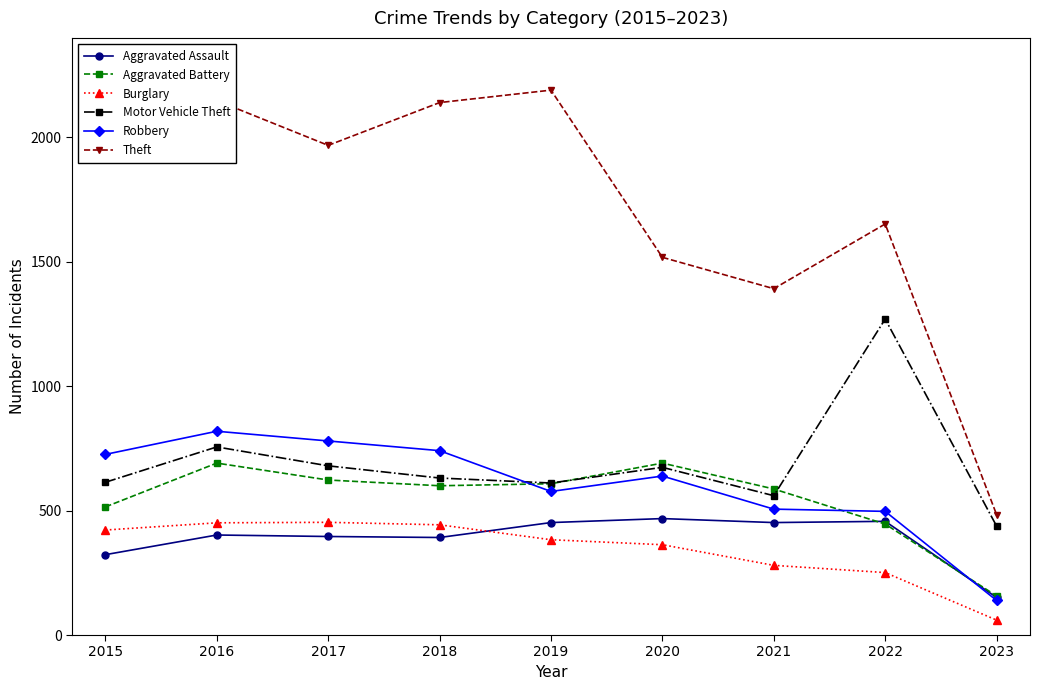

At which category is the sum across all series the highest?

2016